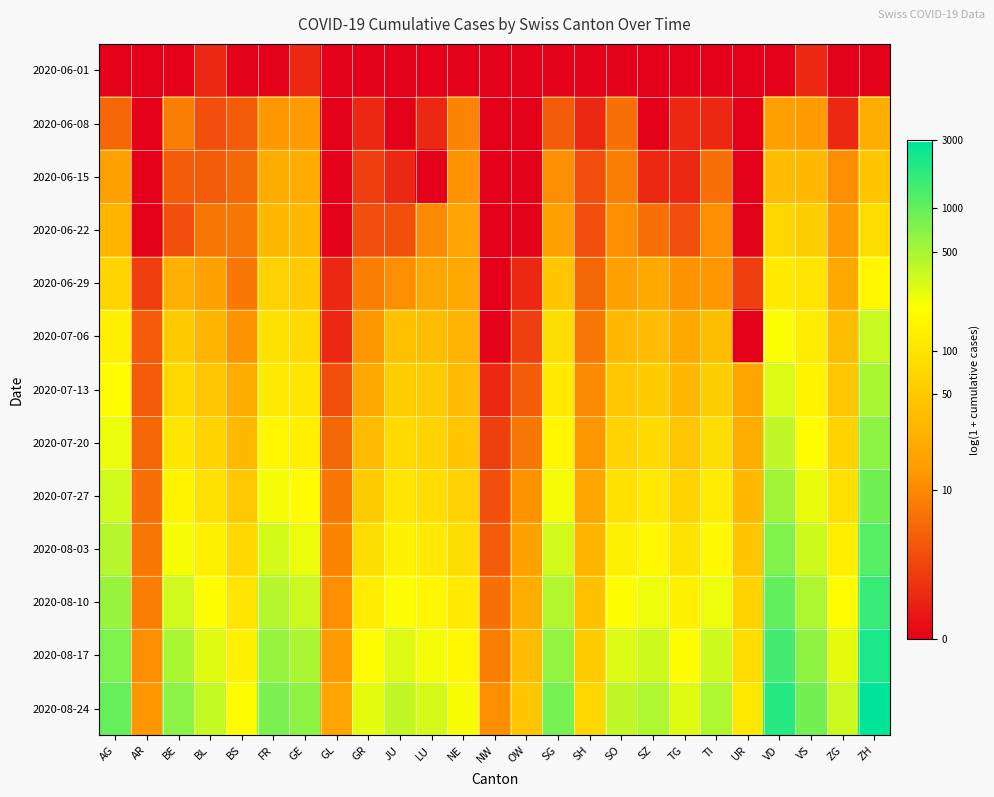

Between ZG and LU, which is larger?

ZG